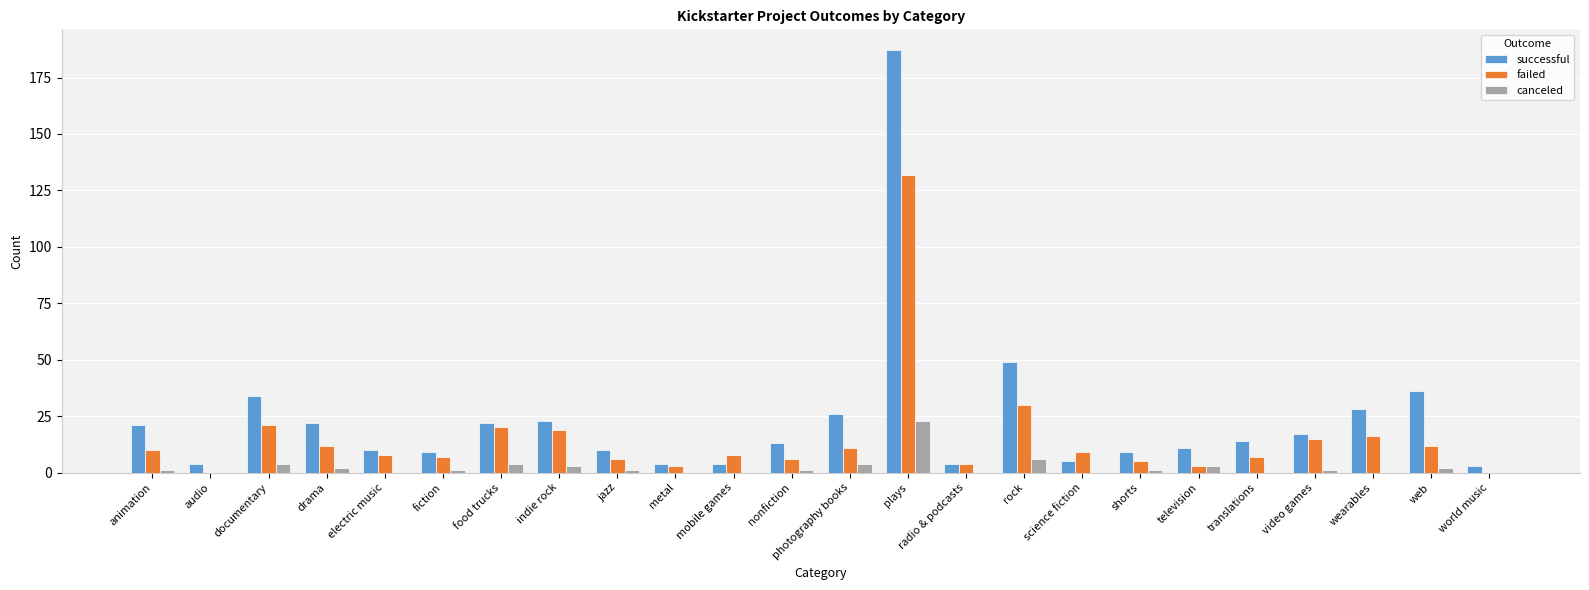

Are the bars grouped side by side (vs. stacked)?

Yes